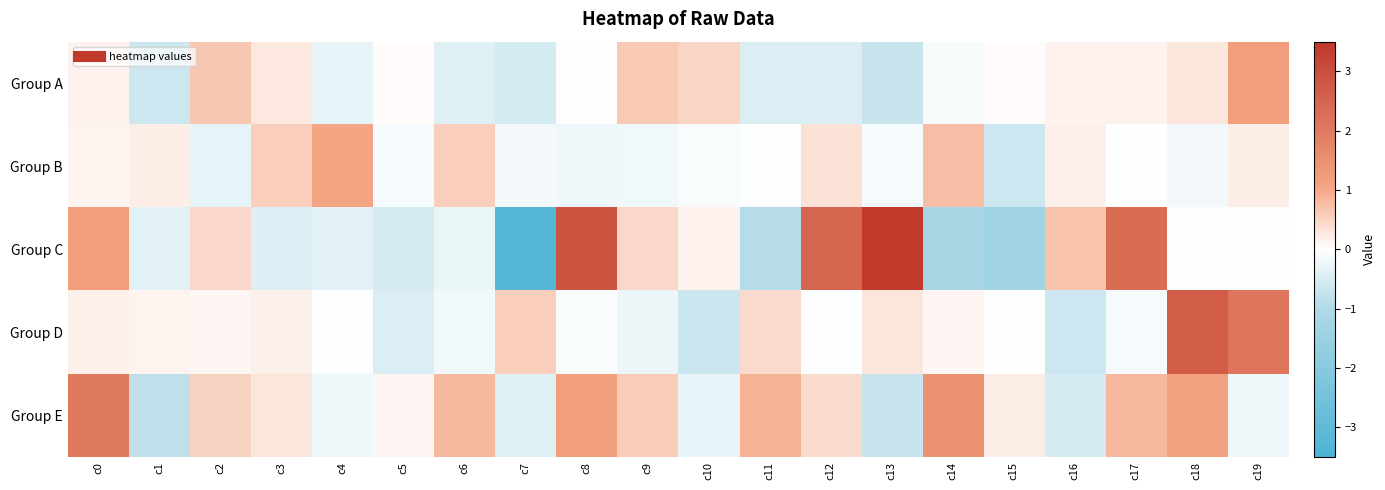

What is the total value across all series at c5?

-1.0